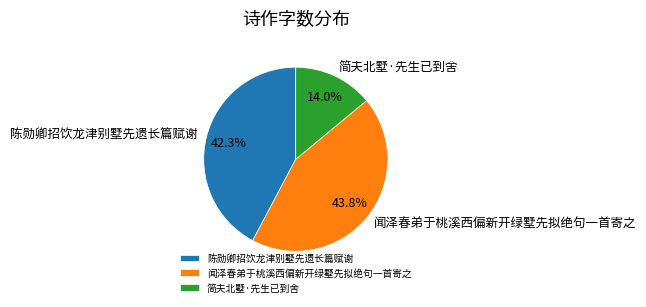

Combined, do 简夫北墅·先生已到舍 and 陈勋卿招饮龙津别墅先遗长篇赋谢 account for over 50%?

Yes